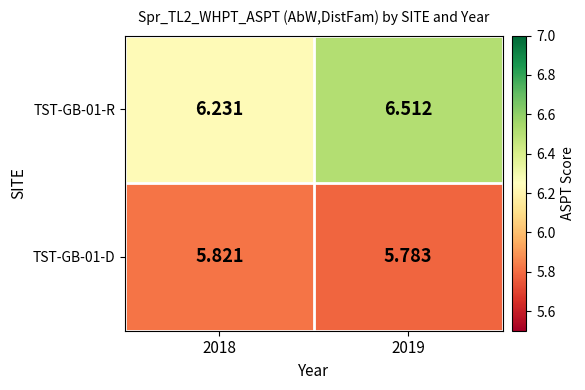

Is the value of TST-GB-01-D at 2019 greater than the value of TST-GB-01-R at 2019?

No